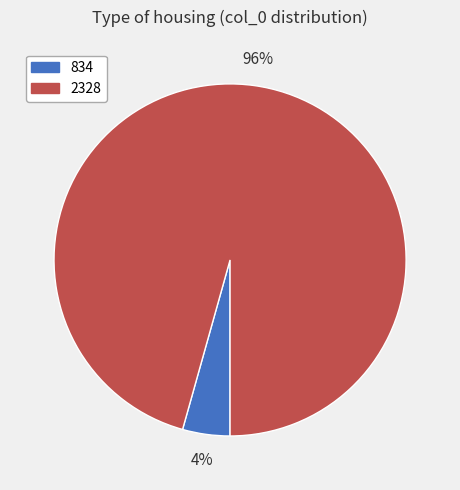

What is the smallest slice in the pie chart?

834